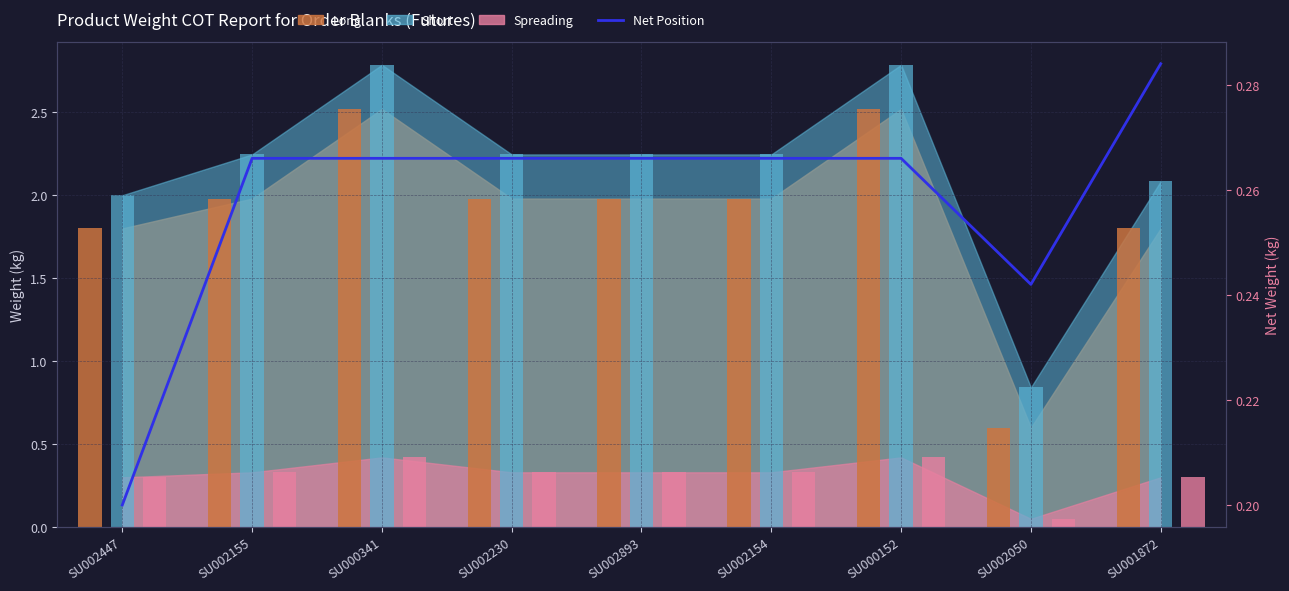

What is the value of the 6th bar from the left?

0.3